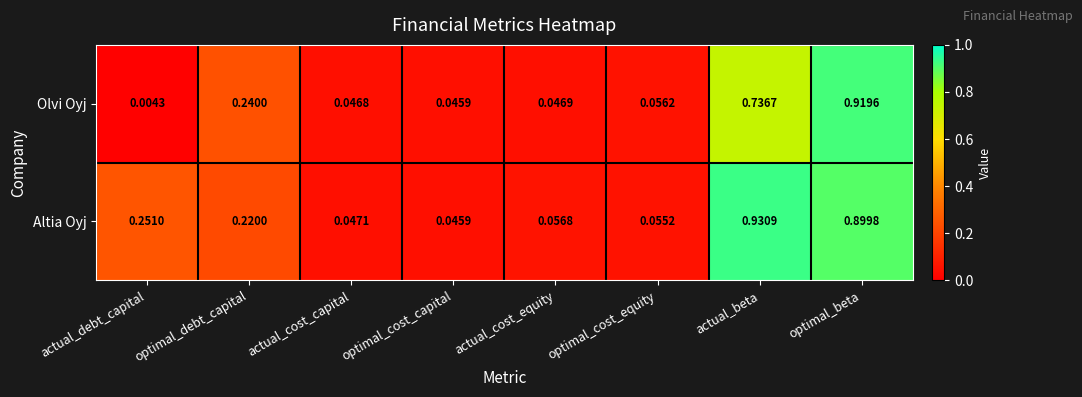

Which category has the lowest value across all series?

actual_debt_capital